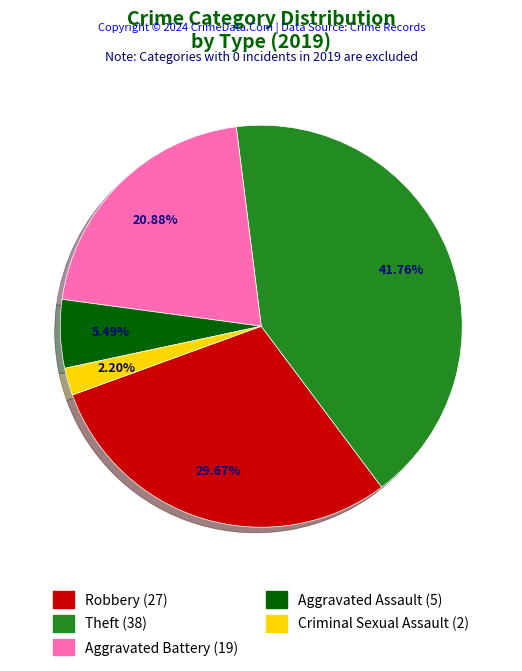

Does any single category account for the majority?

No